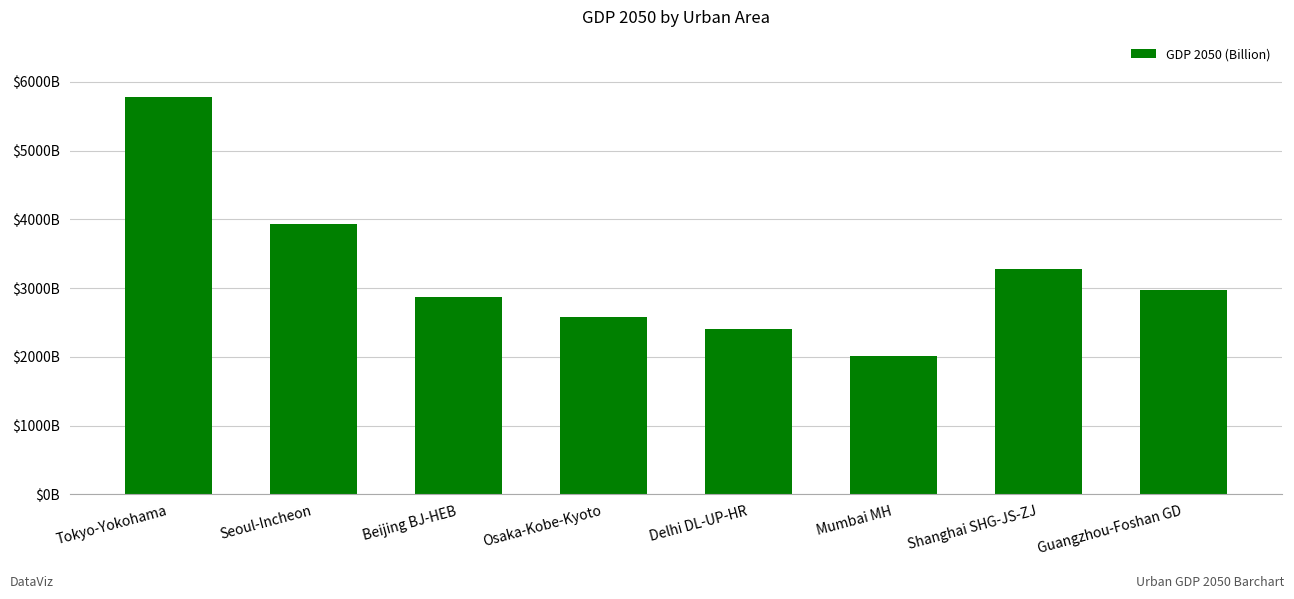

Reading left to right, what are all the values shown in this chart?

5784.8	3932.5	2874.9	2576.5	2398.1	2016.1	3273.6	2978.4